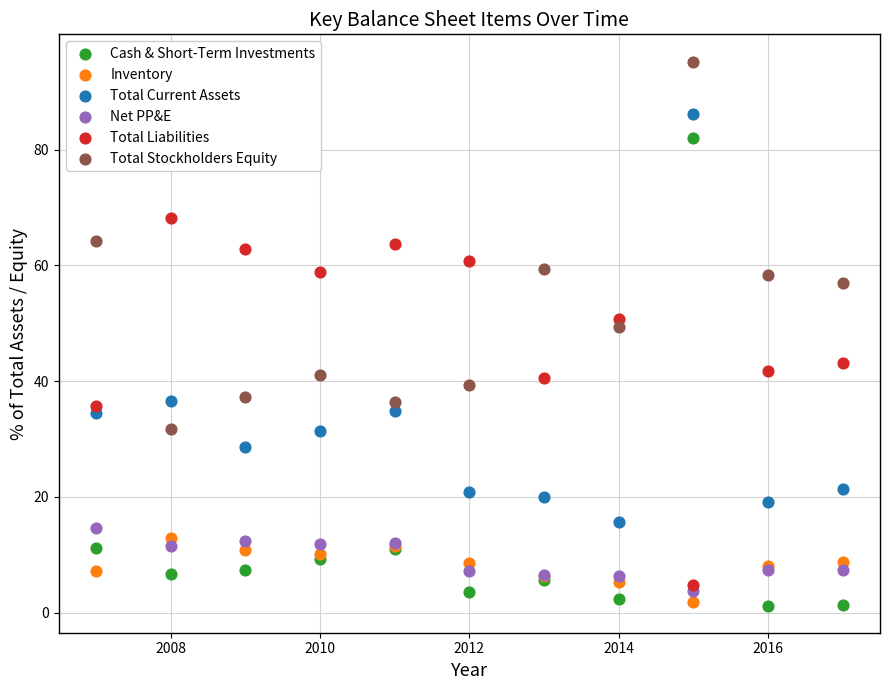

What are all the series names shown in the legend?

Cash & Short-Term Investments, Inventory, Total Current Assets, Net PP&E, Total Liabilities, Total Stockholders Equity